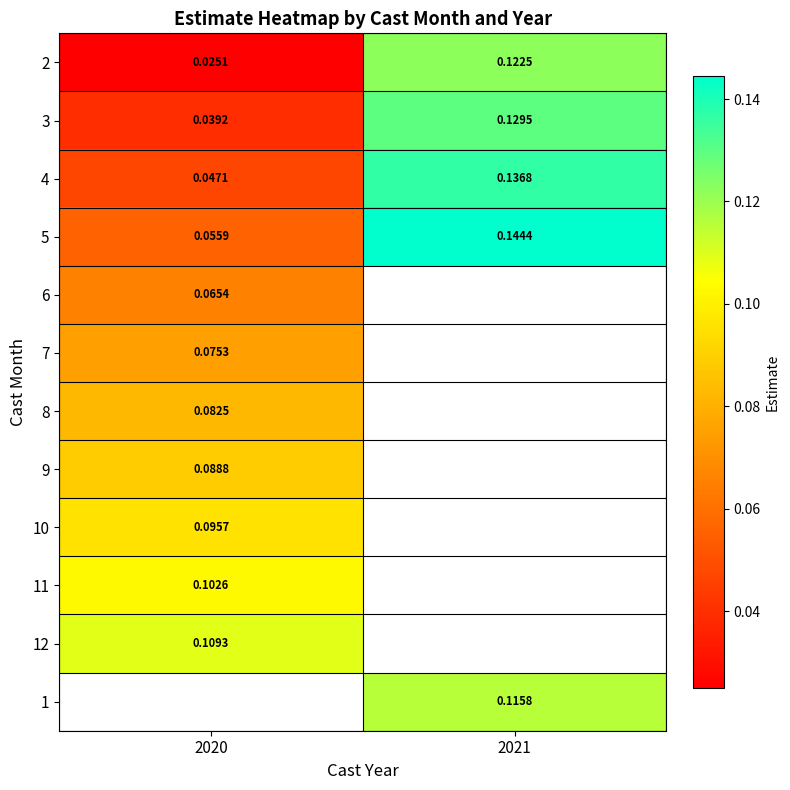

What is the highest value of the 5 series?

0.1